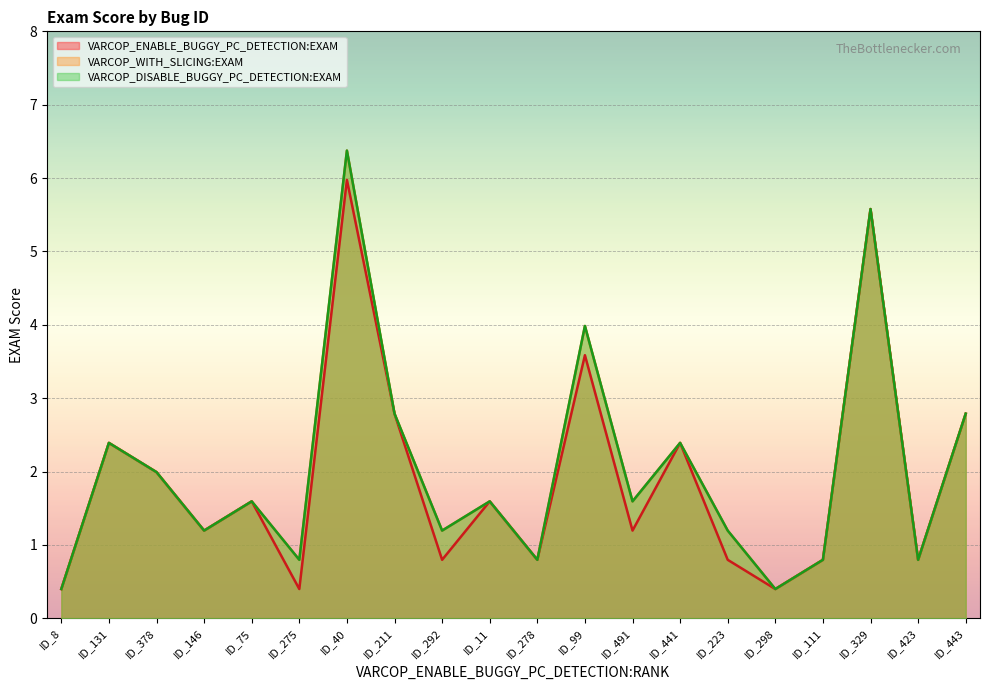

How many interior local valleys does the VARCOP_WITH_SLICING:EXAM series have?

7